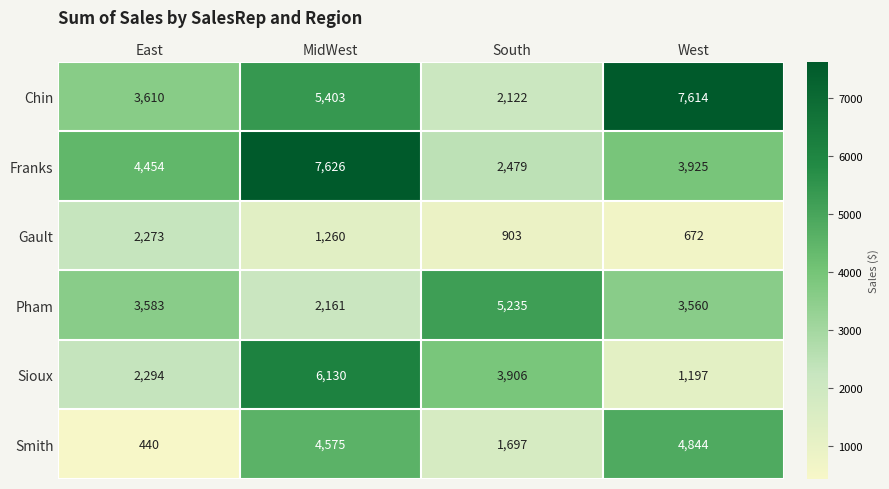

True or false: Smith has a value of 4575 at MidWest.

True